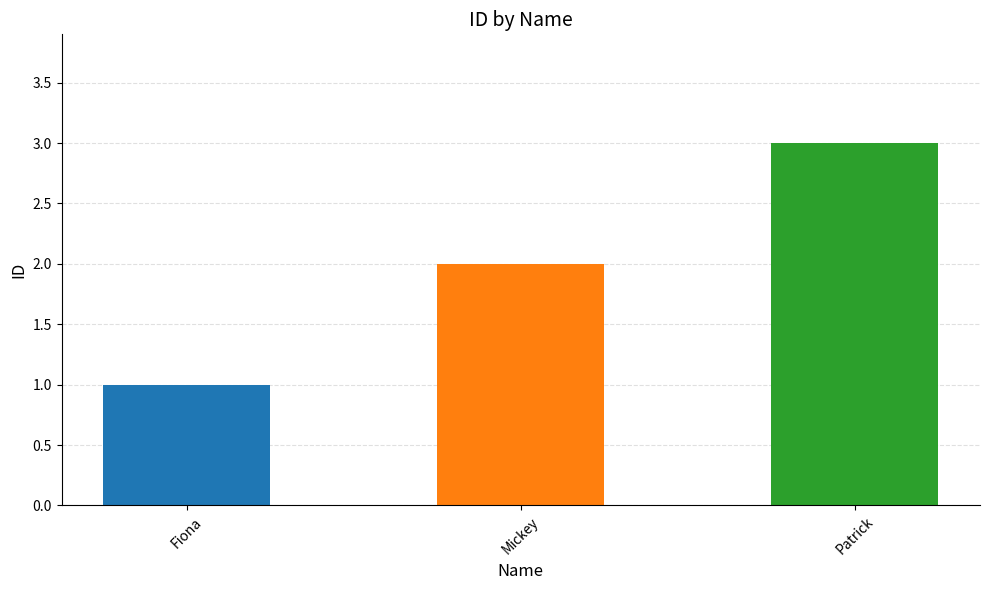

What is the maximum value shown in the chart?

3